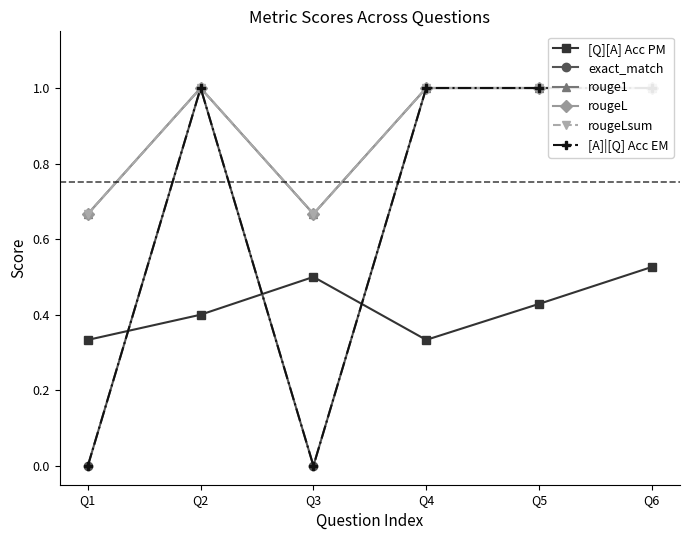

At how many categories does at least one series exceed 0?

6